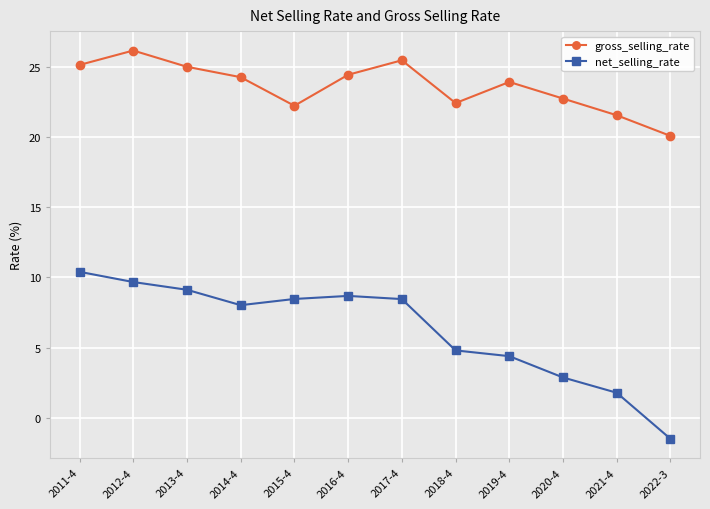

At how many categories does at least one series exceed 15?

12